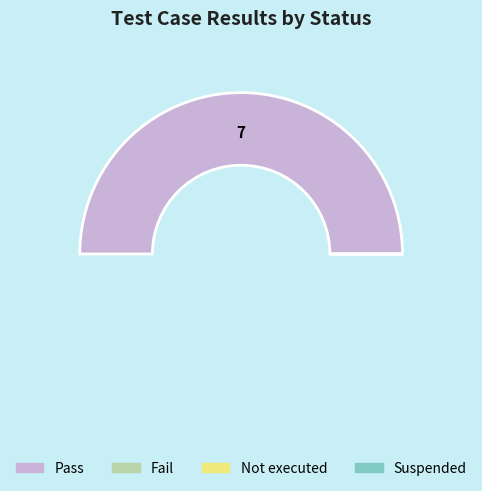

What percentage is NOT represented by Not executed?

100.0%